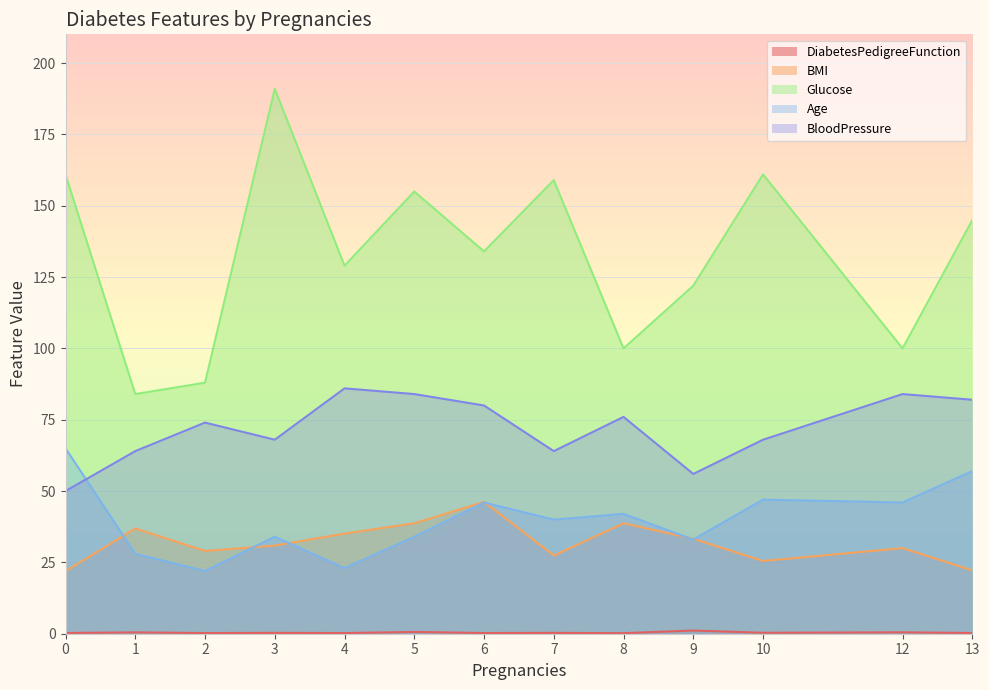

Reading left to right, list all the values displayed in this chart.

DiabetesPedigreeFunction: 0=0.3	1=0.5	2=0.2	3=0.3	4=0.2	5=0.6	6=0.2	7=0.3	8=0.2	9=1.1	10=0.3	12=0.5	13=0.2
BMI: 0=21.9	1=36.9	2=29.0	3=30.9	4=35.1	5=38.7	6=46.2	7=27.4	8=38.7	9=33.3	10=25.5	12=30.0	13=22.2
Glucose: 0=161.0	1=84.0	2=88.0	3=191.0	4=129.0	5=155.0	6=134.0	7=159.0	8=100.0	9=122.0	10=161.0	12=100.0	13=145.0
Age: 0=65.0	1=28.0	2=22.0	3=34.0	4=23.0	5=34.0	6=46.0	7=40.0	8=42.0	9=33.0	10=47.0	12=46.0	13=57.0
BloodPressure: 0=50.0	1=64.0	2=74.0	3=68.0	4=86.0	5=84.0	6=80.0	7=64.0	8=76.0	9=56.0	10=68.0	12=84.0	13=82.0